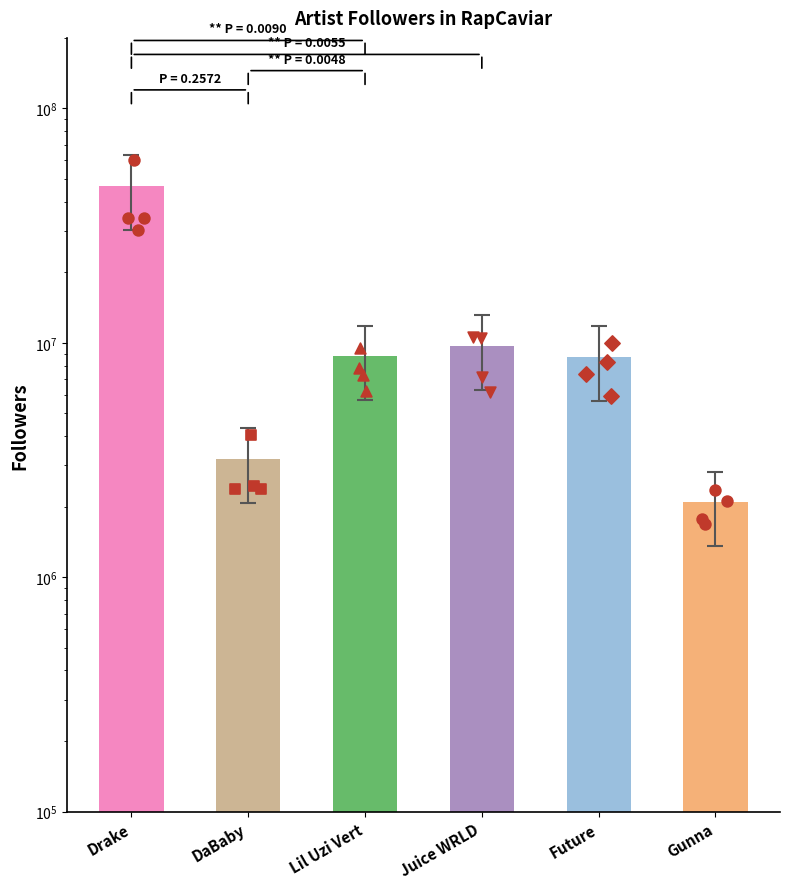

At how many categories does at least one series exceed 39984235?

1